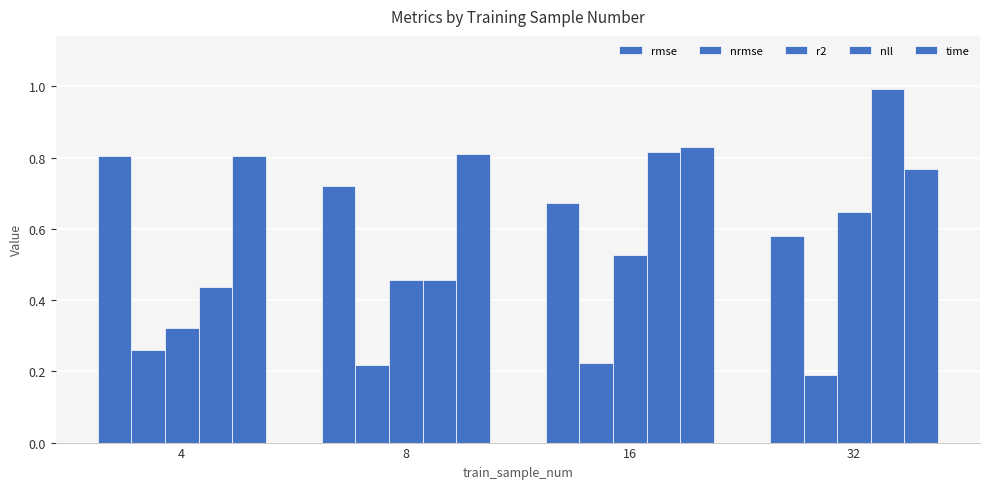

Are the bars grouped side by side (vs. stacked)?

Yes